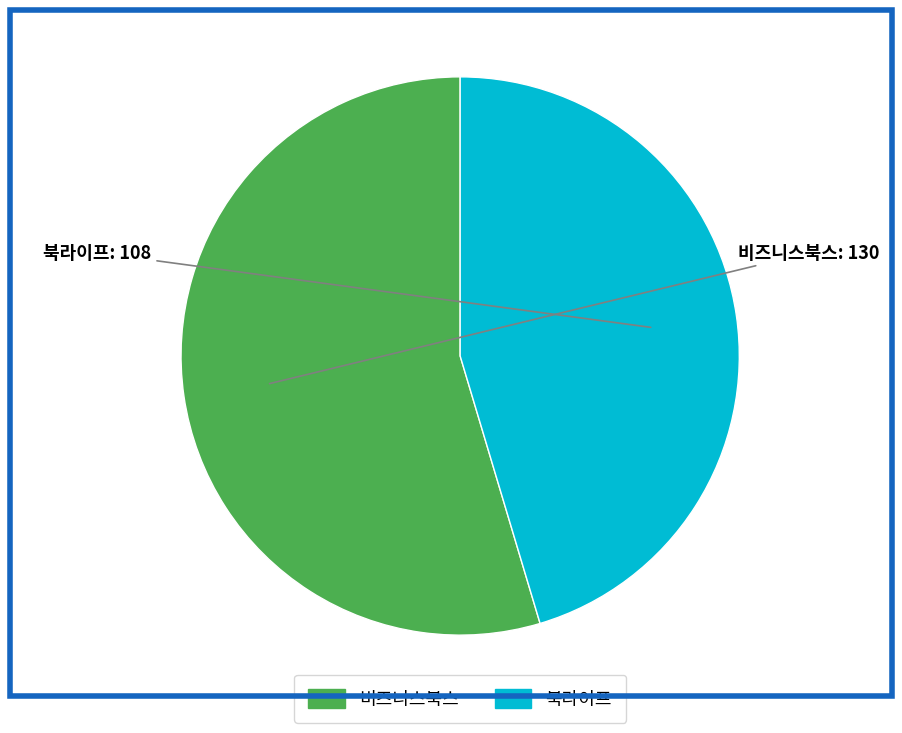

Count the number of slices in the pie.

2